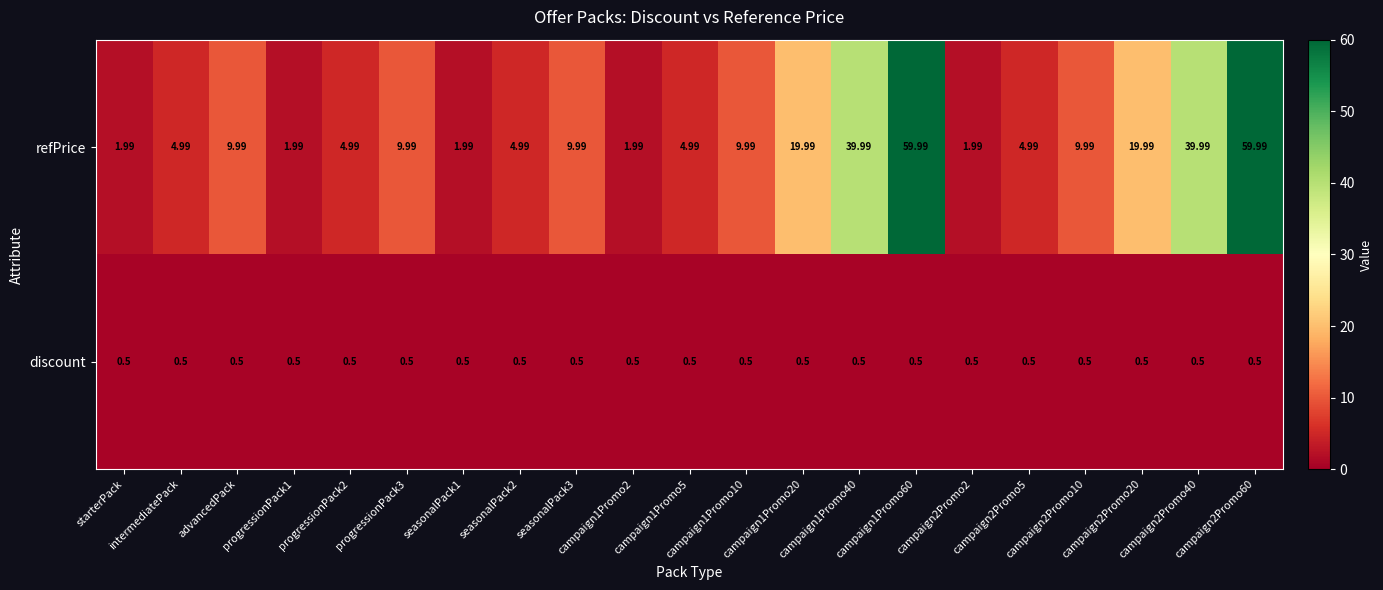

Rank the series by their average value, from lowest to highest.

discount, refPrice